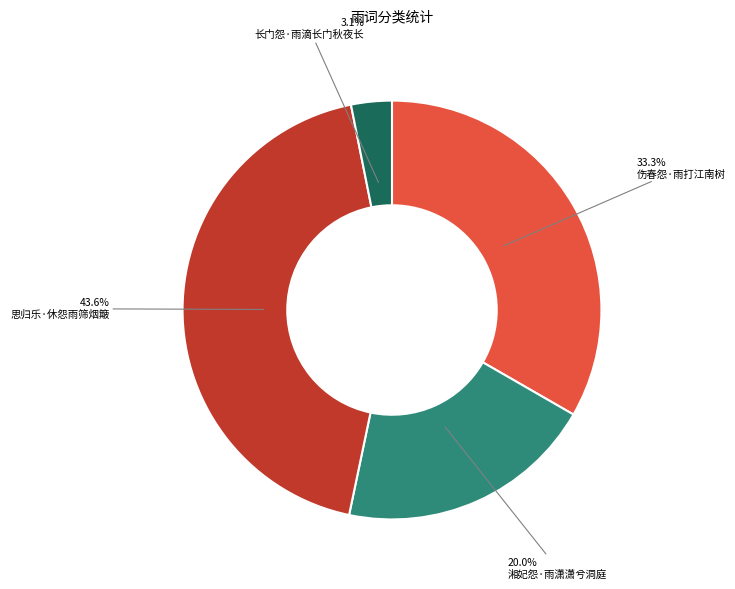

Does 伤春怨·雨打江南树 account for over 50% of the chart?

No